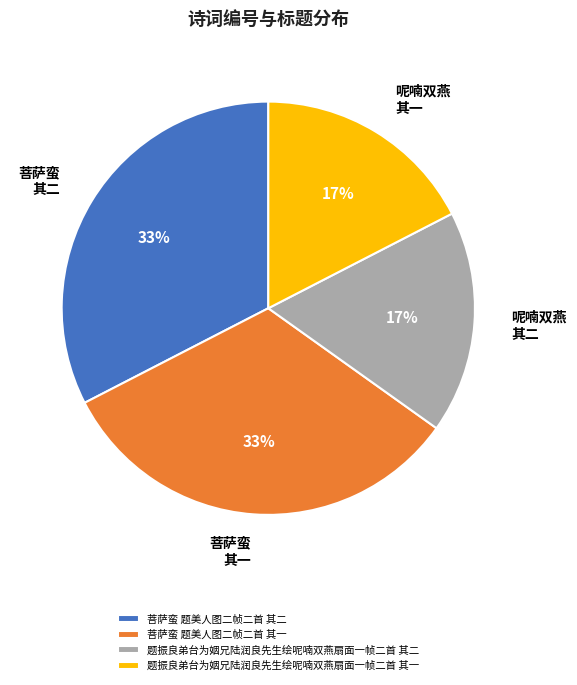

Which has a higher value, 题振良弟台为姻兄陆润良先生绘呢喃双燕扇面一帧二首 其一 or 菩萨蛮 题美人图二帧二首 其一?

菩萨蛮 题美人图二帧二首 其一